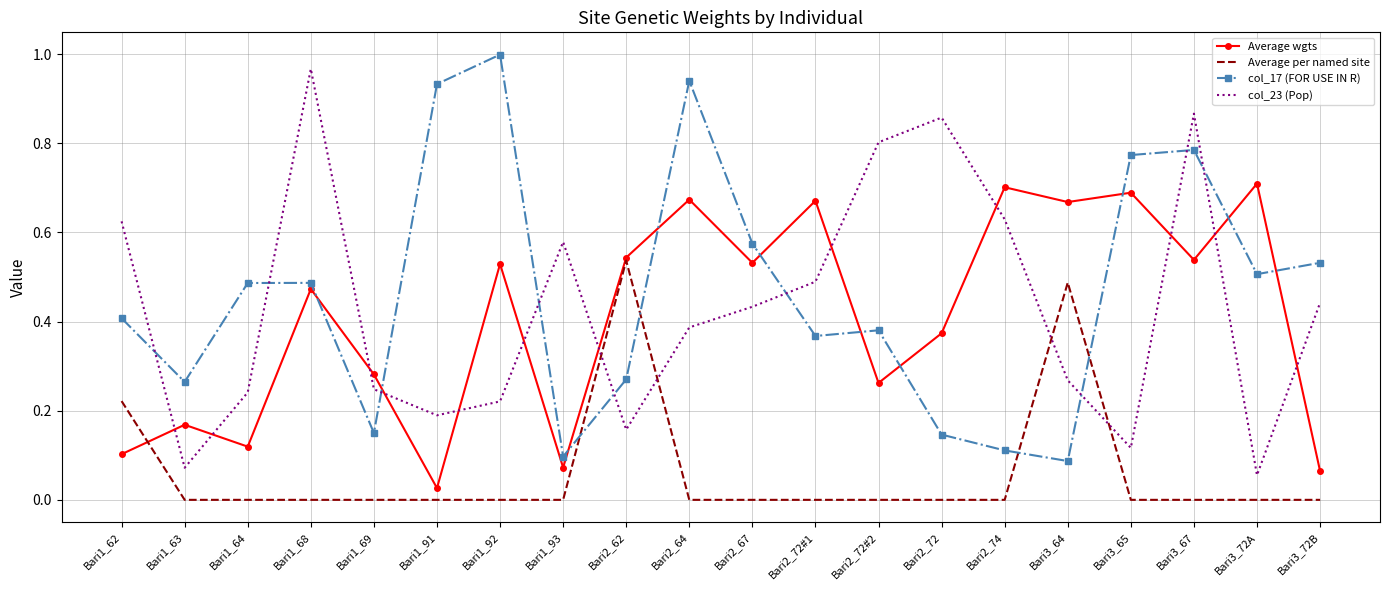

The Average wgts series shows 0.7 at Bari2_64. True or false?

True